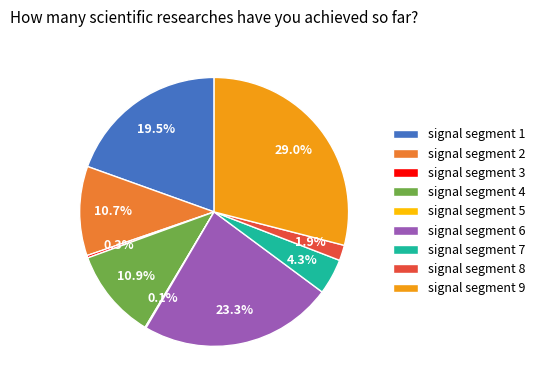

Does signal segment 1 represent more than half of the total?

No